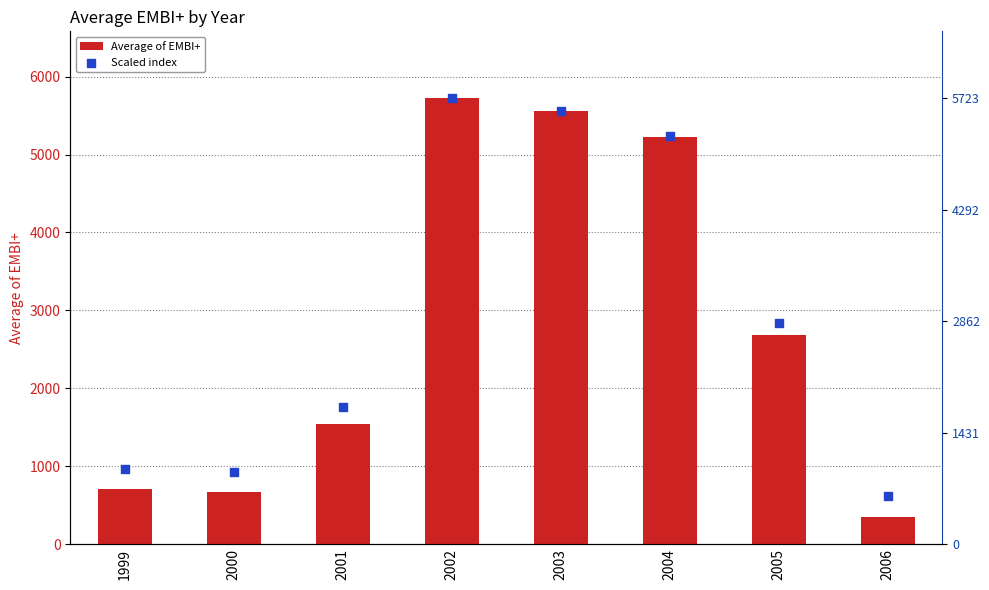

What is the total value across all series at 2002?

11446.7